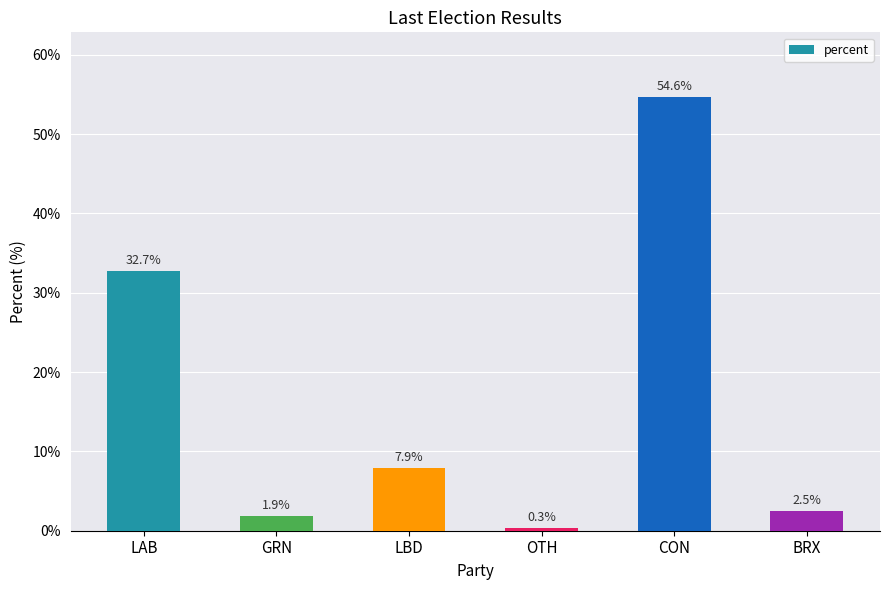

What is the sum of all values?

100.0